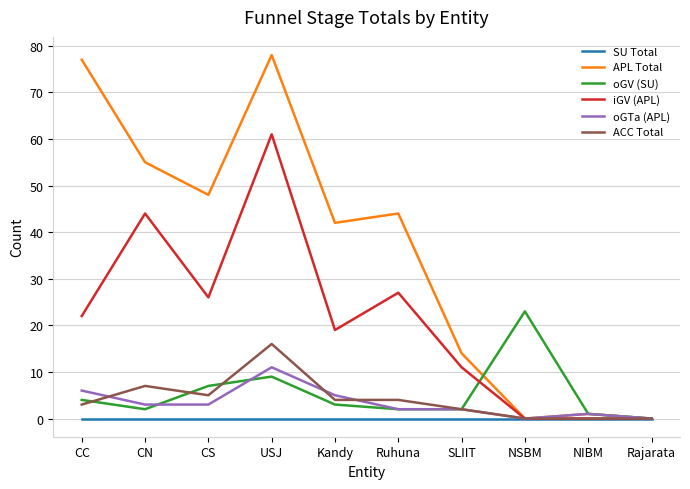

What is the average value of the APL Total series?

36